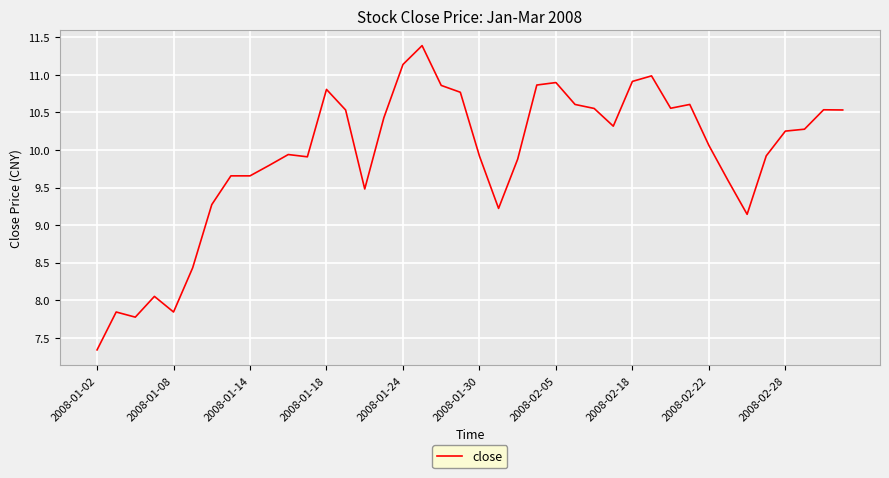

Does the chart display data point markers on the line(s)?

No